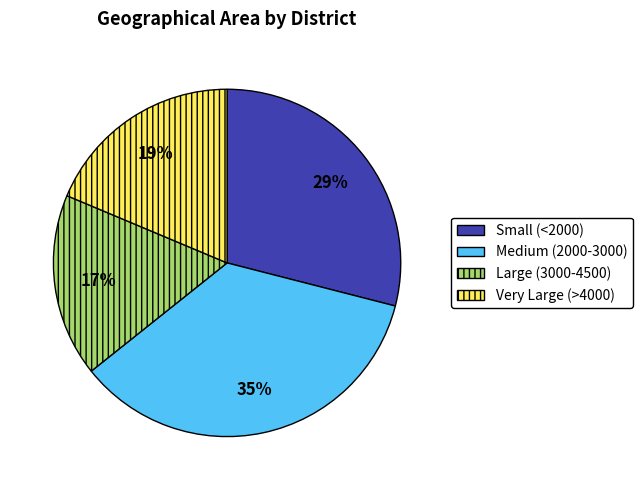

What percentage is the Very Large (>4000) slice, to the nearest percent?

19%